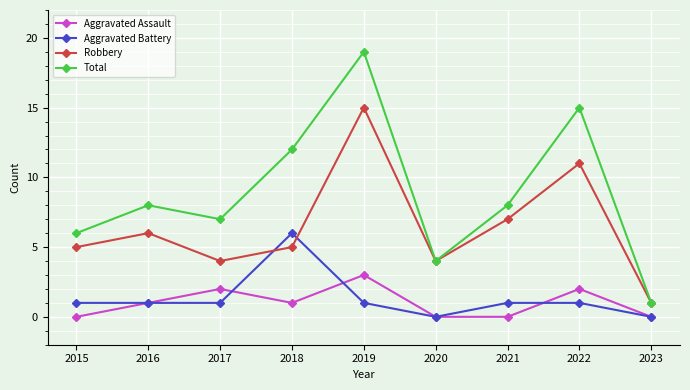

What is the difference between the Aggravated Assault values at 2022 and 2015?

2